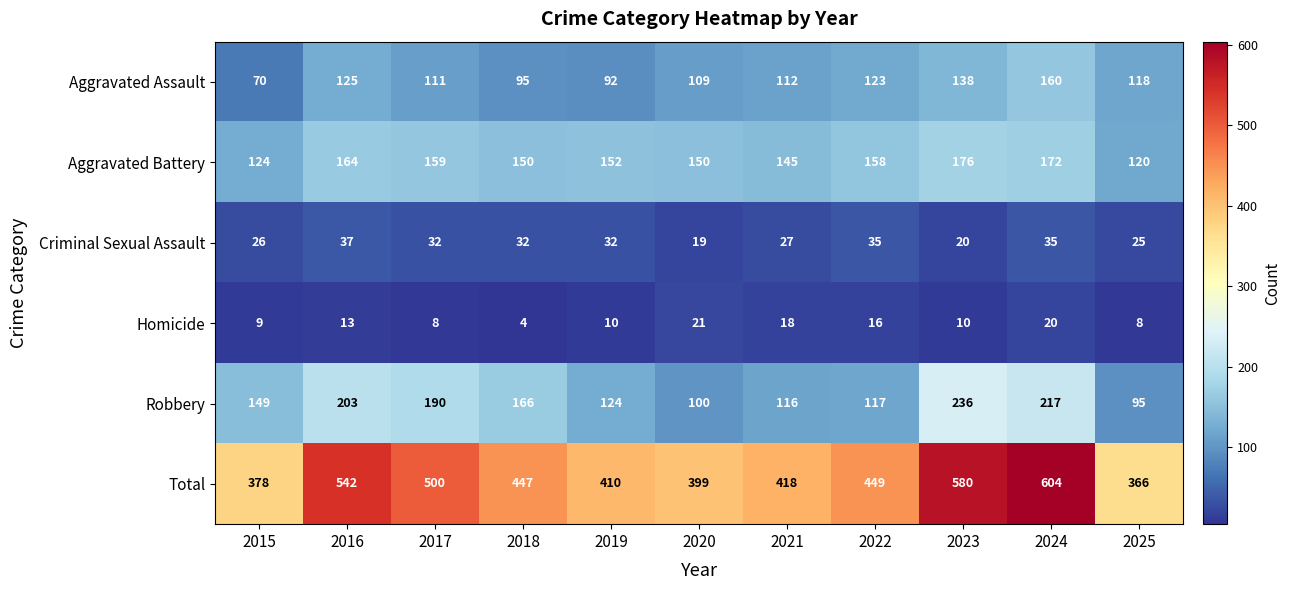

Rank the series by their maximum value, from lowest to highest.

Homicide, Criminal Sexual Assault, Aggravated Assault, Aggravated Battery, Robbery, Total